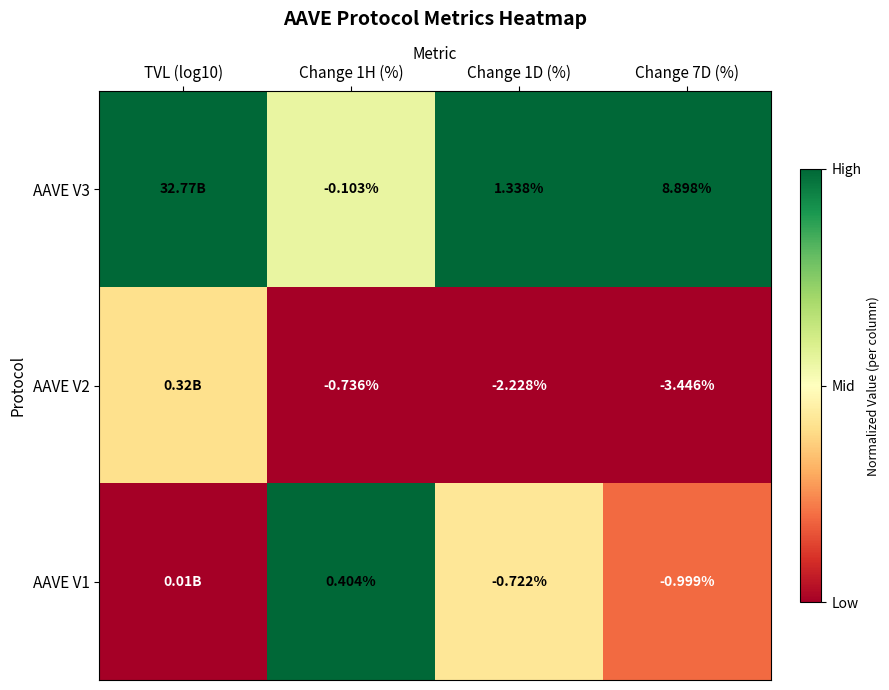

How many values in the AAVE V1 series exceed 0?

3